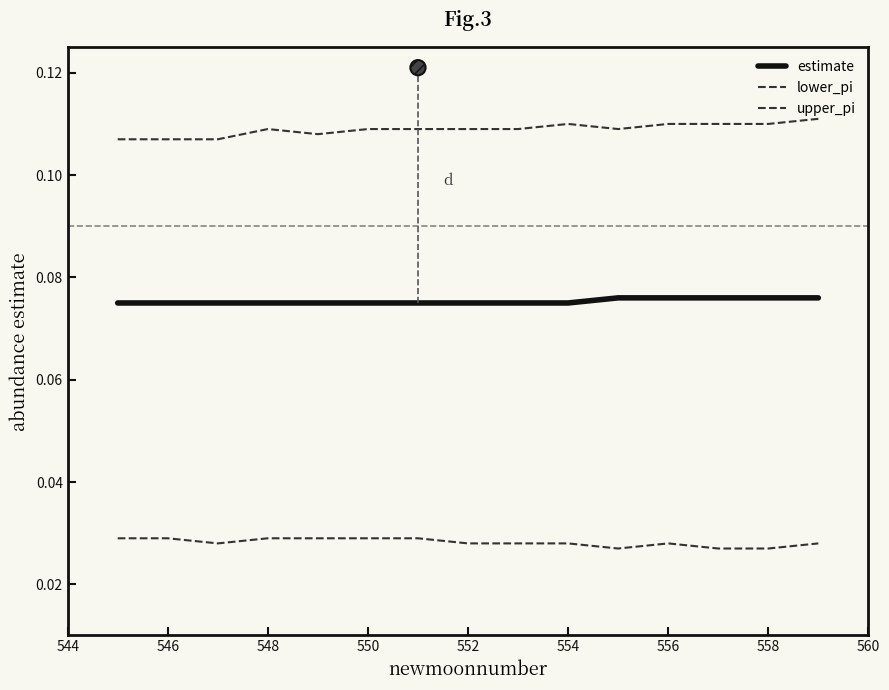

What are all the series names shown in the legend?

estimate, lower_pi, upper_pi